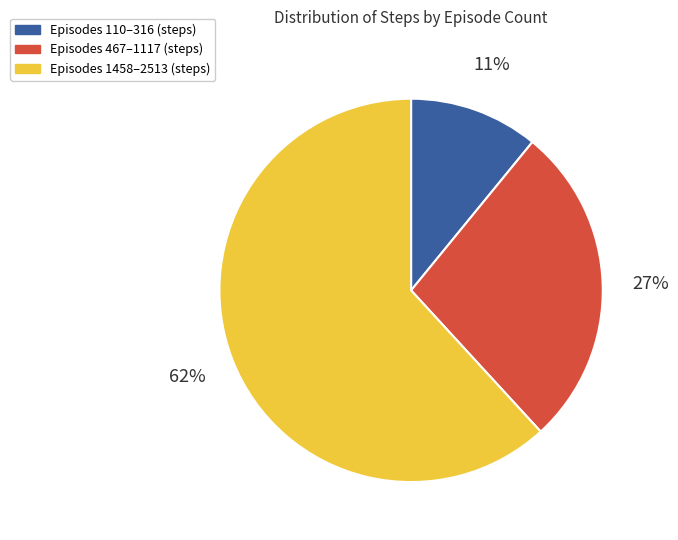

To the nearest percent, what is the average slice percentage?

33%